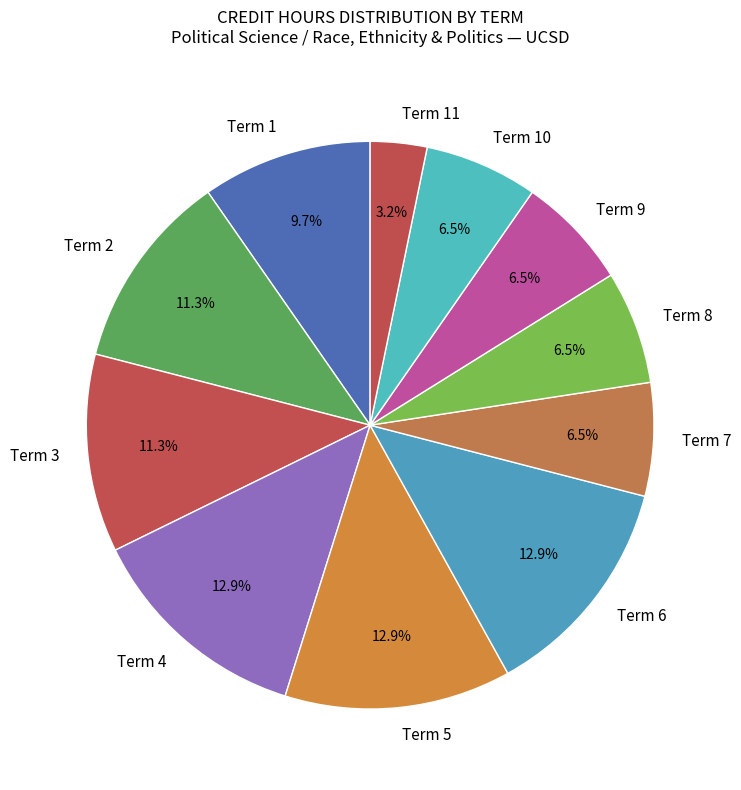

Which has a higher value, Term 8 or Term 11?

Term 8